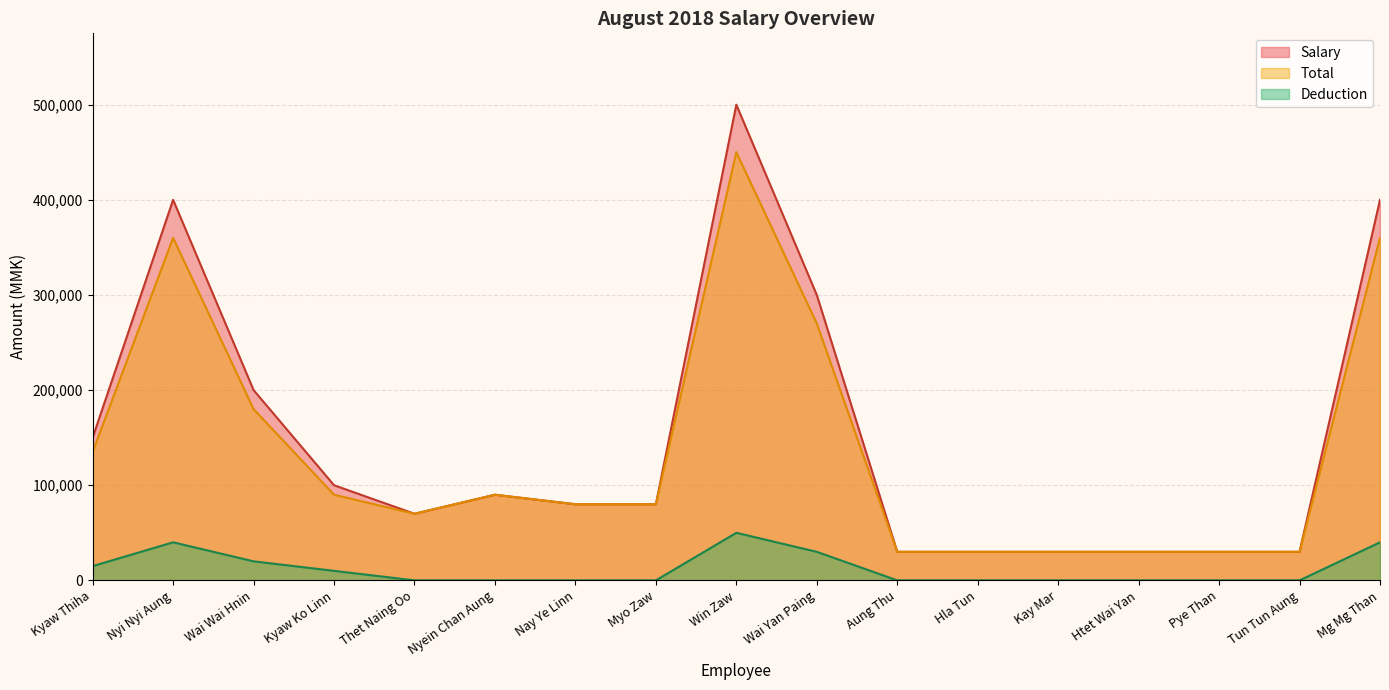

True or false: Deduction and Total cross at least once.

False